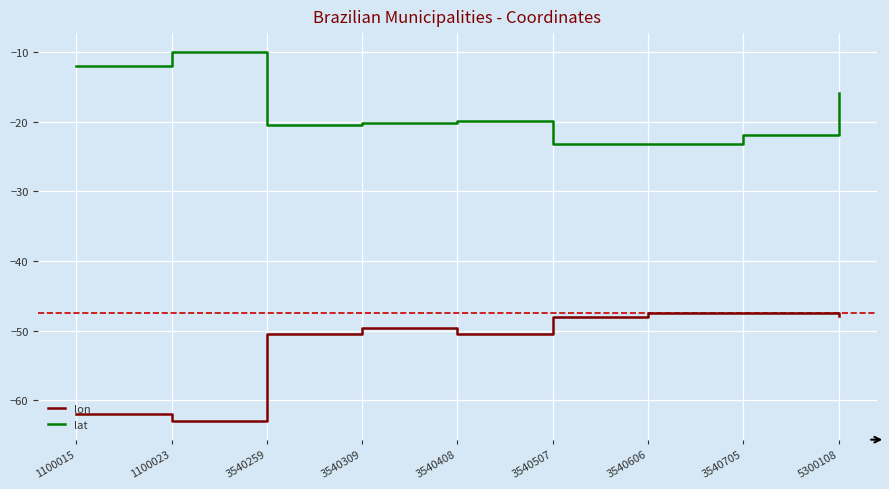

True or false: lon and lat intersect in this chart.

False